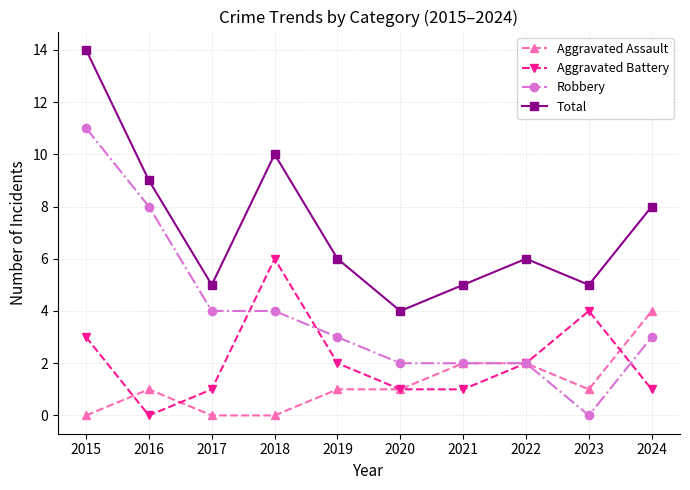

The value of Total at 2017 is 8. True or false?

False